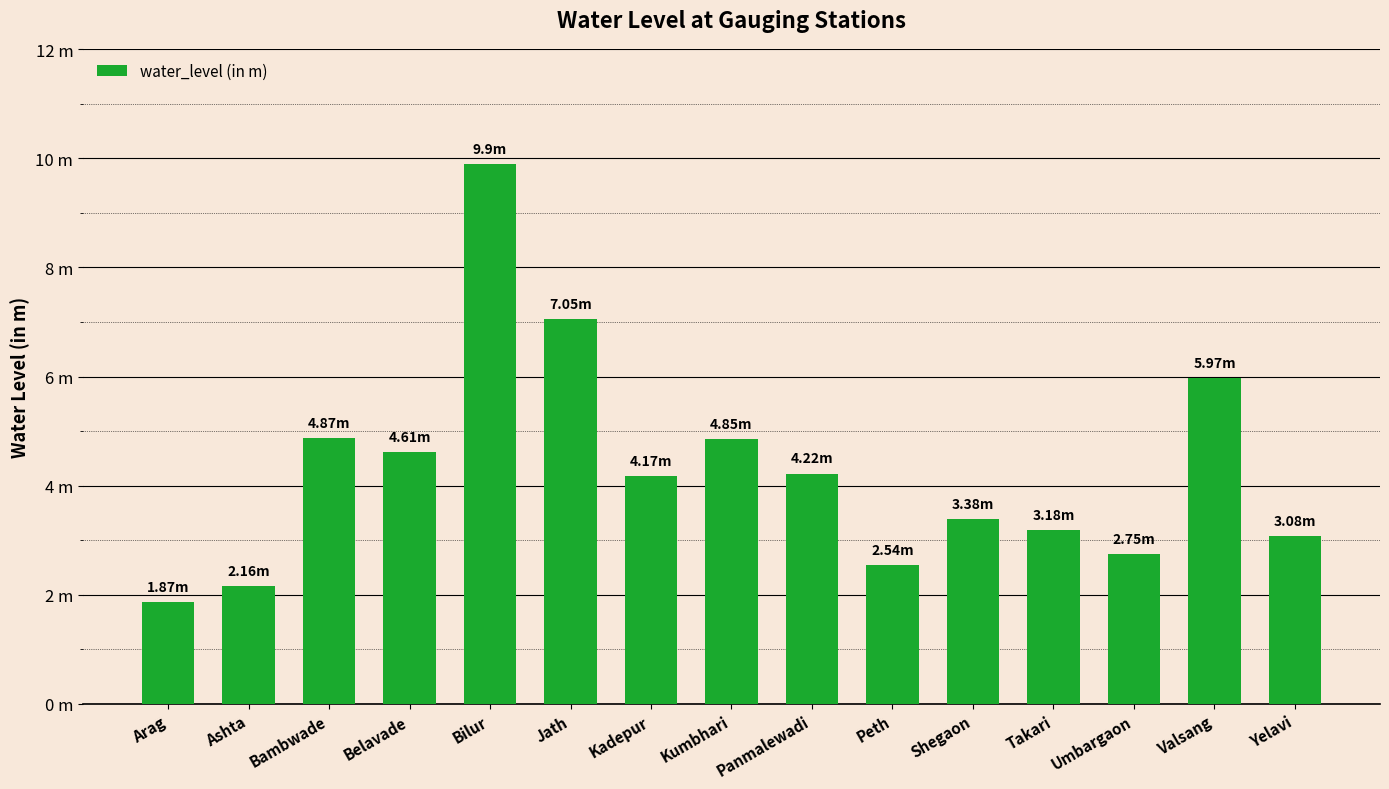

Where is the data nearest to the value 5?

Bambwade